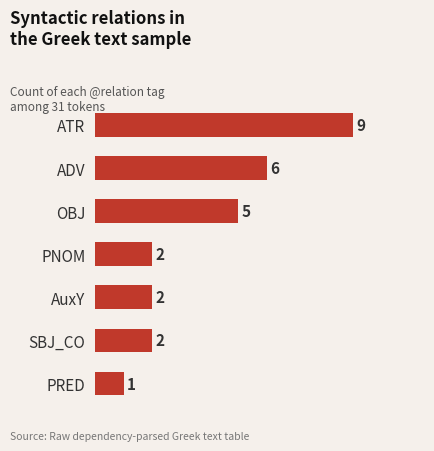

What is the change in value from ADV to PRED?

-5